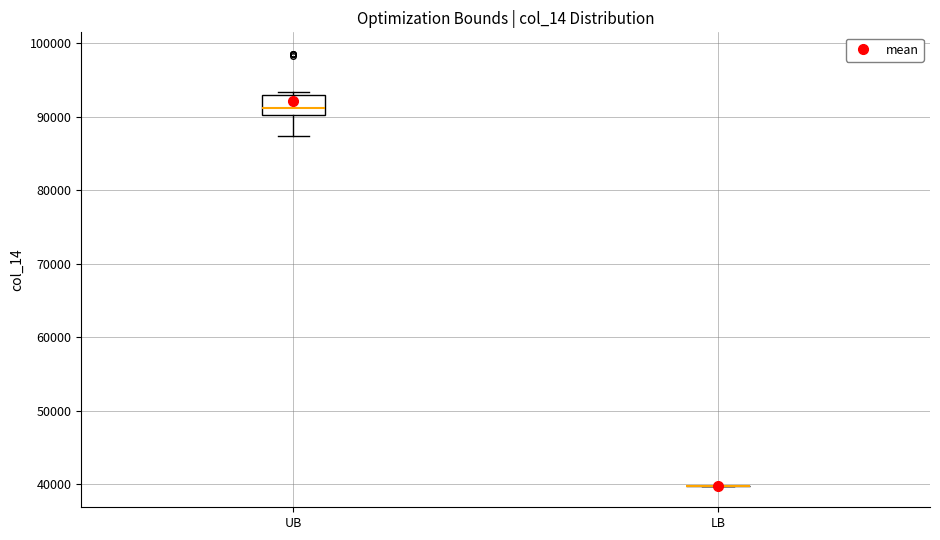

Where does the median line of the box for UB sit on the y-axis? The values are not printed on the chart, so give them approximately, as read against the axis.

91000